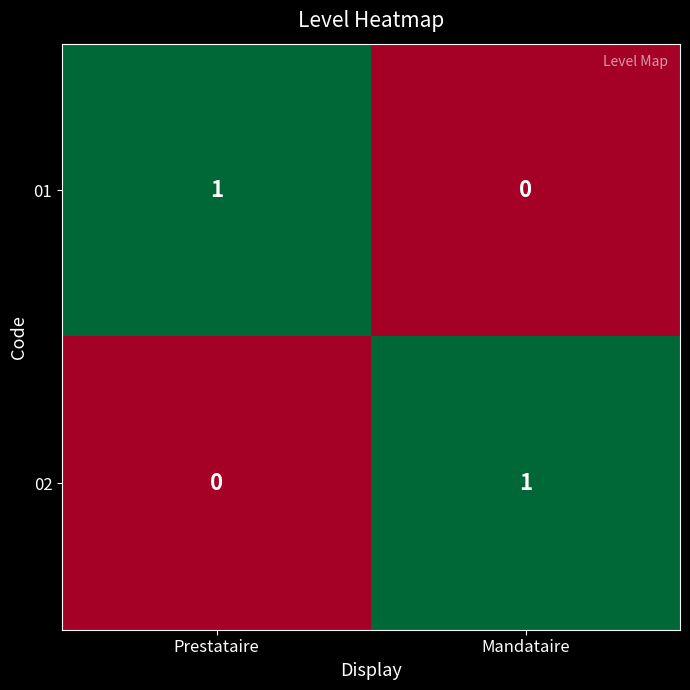

At which label is 02 closest to 0?

Prestataire